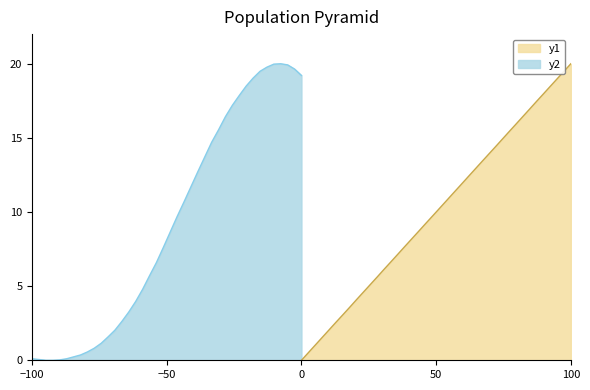

The y1 series shows 20.0 at 100. True or false?

True